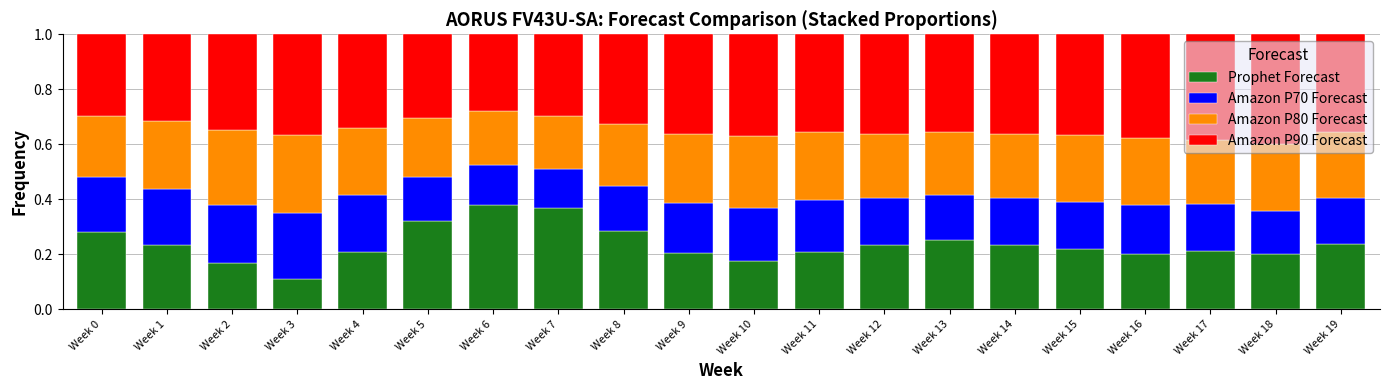

True or false: Prophet Forecast has a value of 0.2 at Week 13.

True